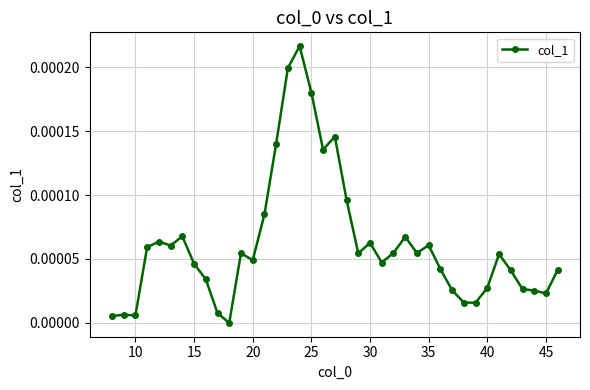

True or false: the data has more than 0 interior local peaks.

True